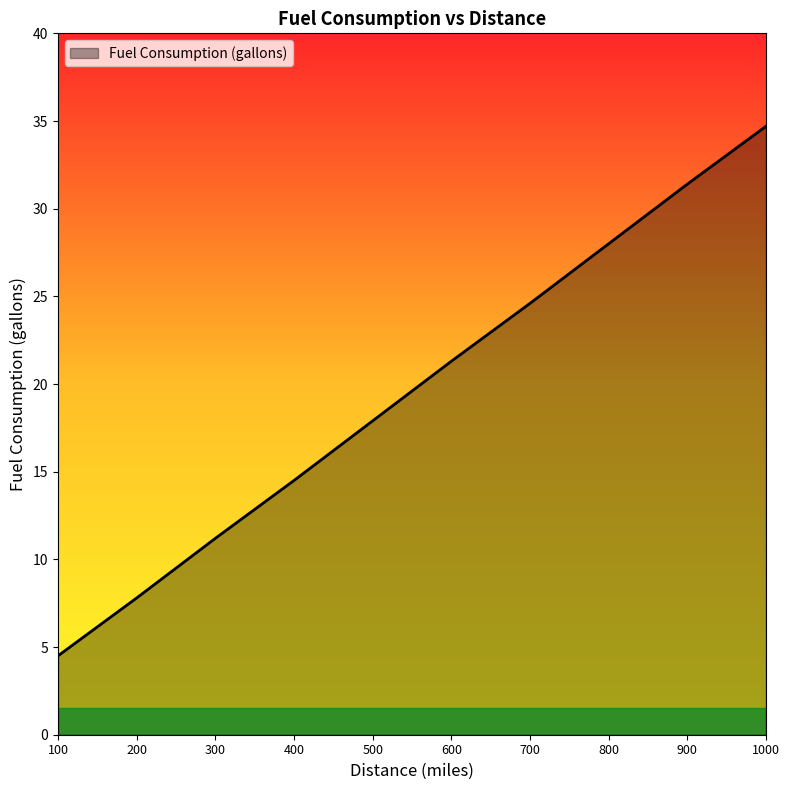

Does the chart have visible grid lines?

No